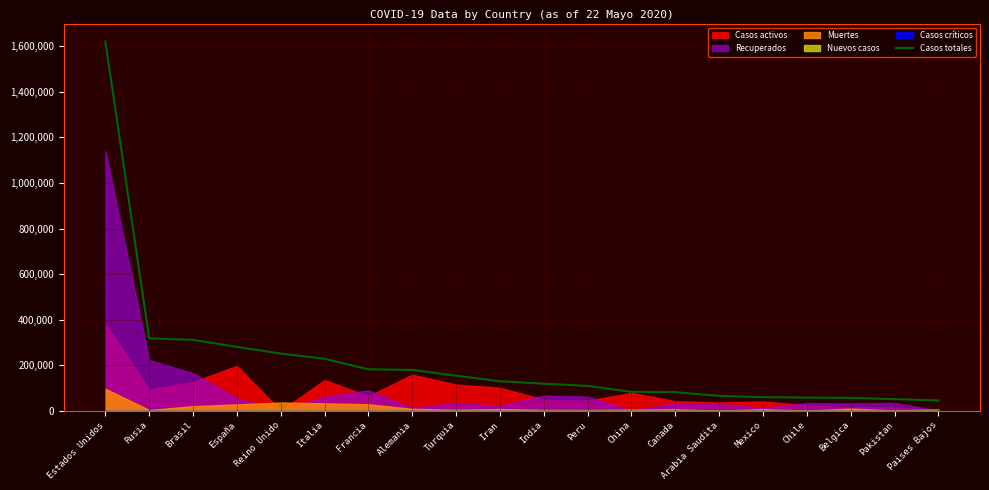

What position from the left is Arabia Saudita?

15